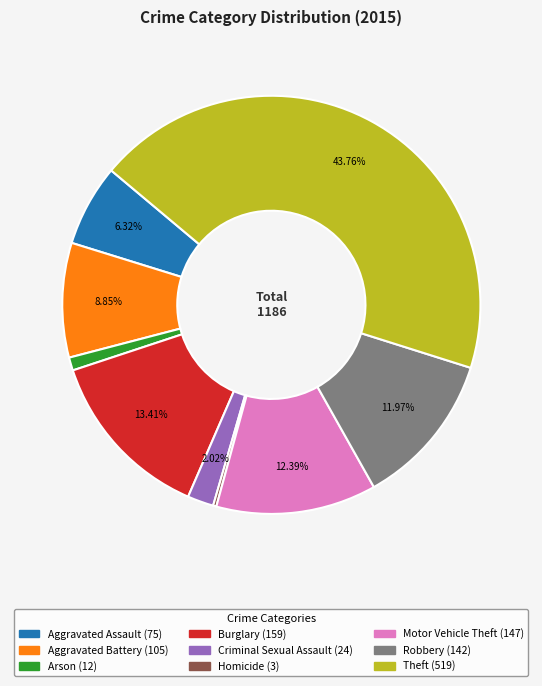

The Aggravated Battery slice represents 9% of the pie. True or false?

True